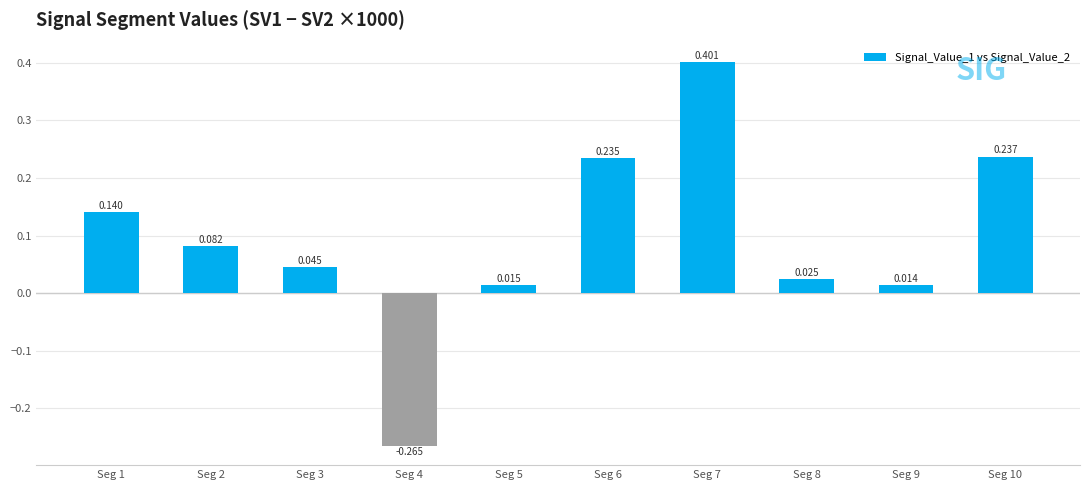

At which label is the value closest to 0?

Seg 9